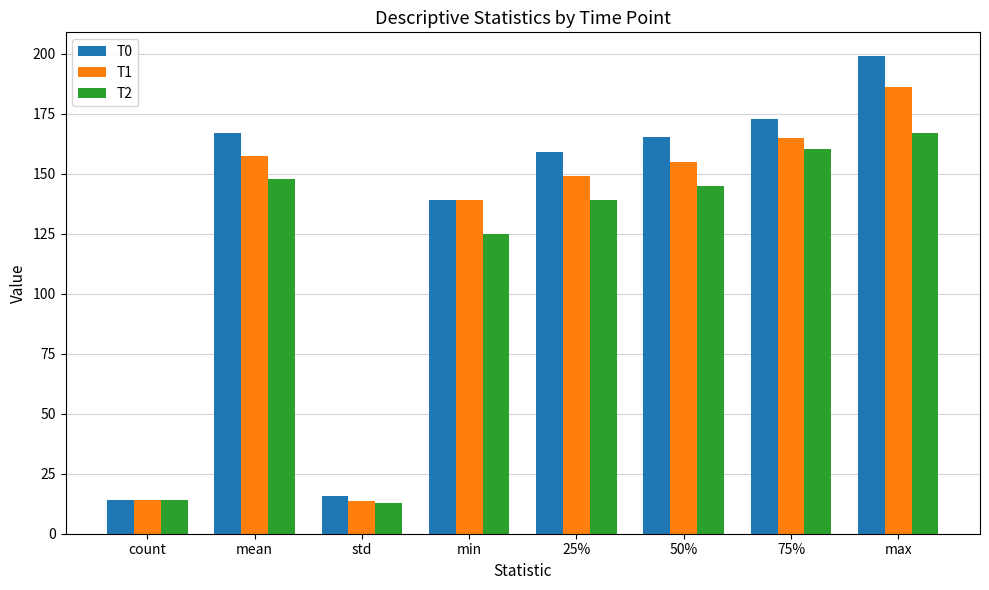

Where is T0 nearest to the value 106?

min